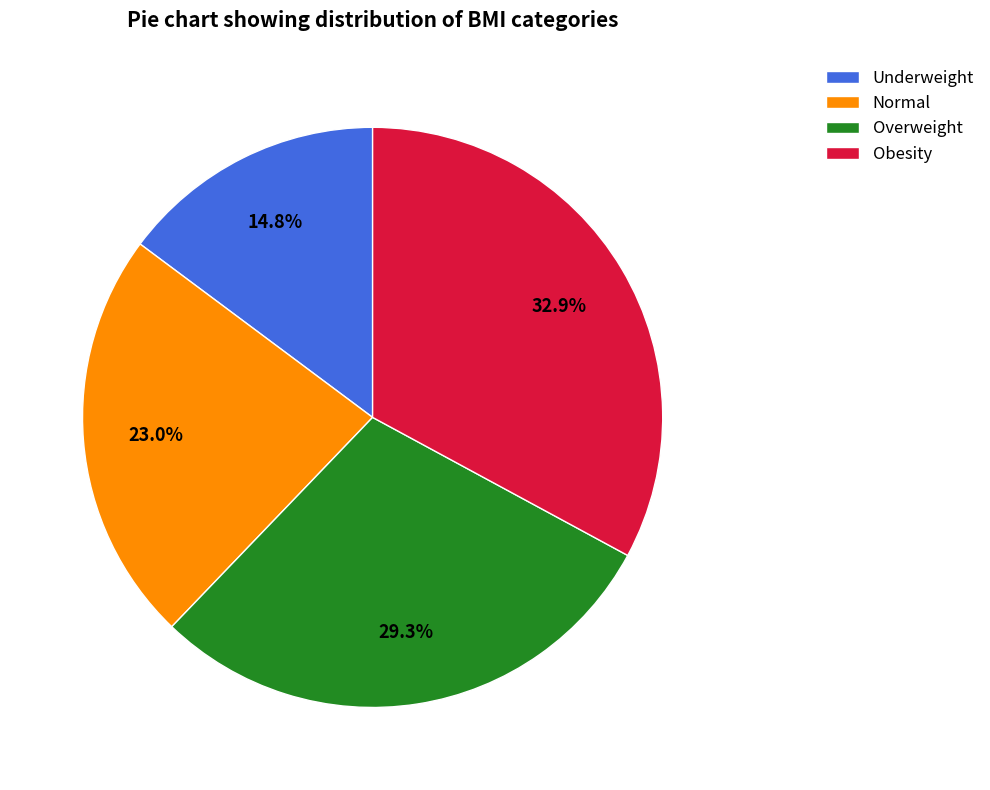

How many segments does this pie chart have?

4